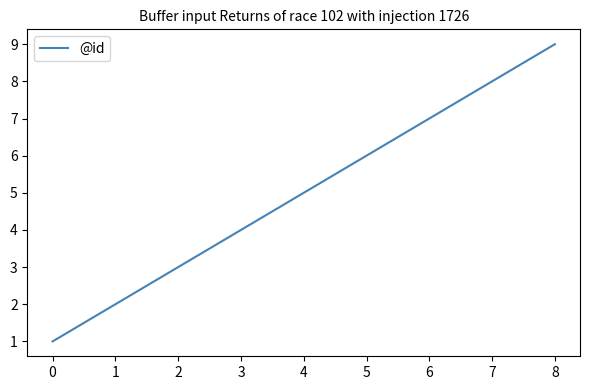

Which label corresponds to the smallest value in the chart?

0